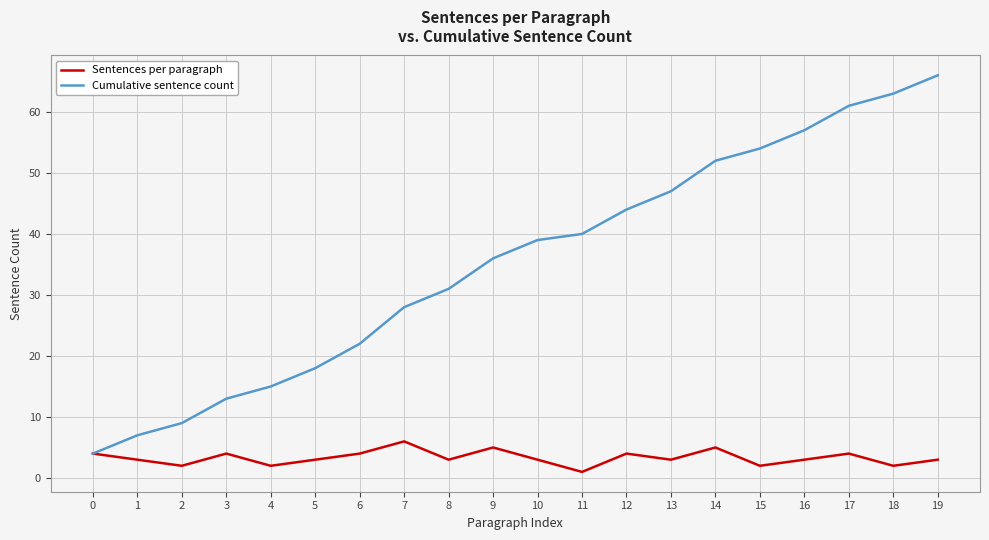

Which series changed the most between 5 and 17?

Cumulative sentence count